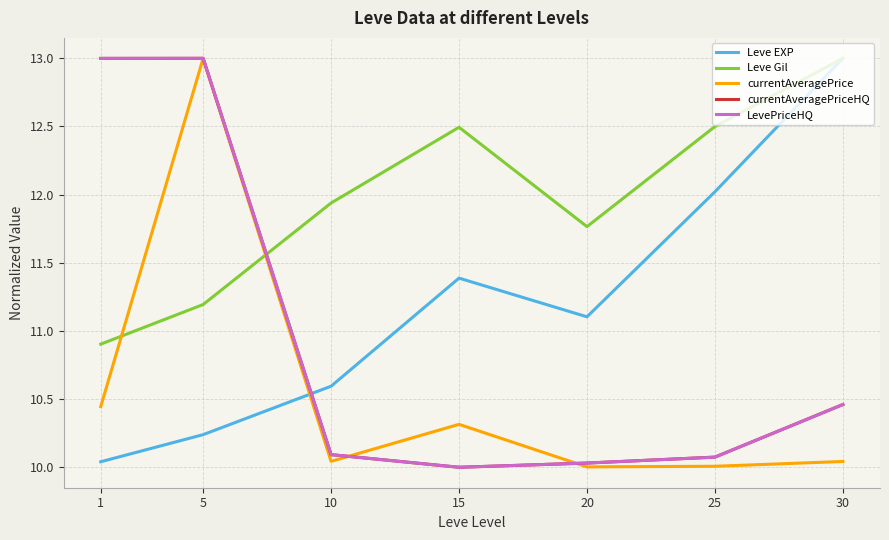

At which category is the sum across all series the highest?

5